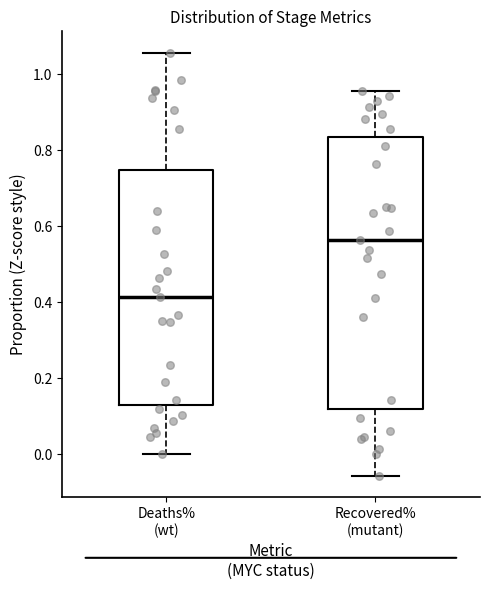

Comparing the boxes themselves (not the whiskers), which one is the tallest?

Recovered% (mutant)